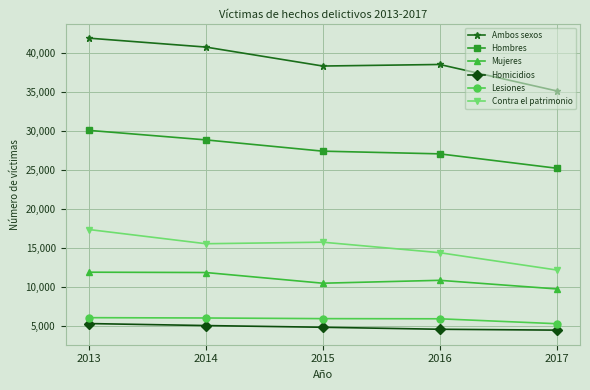

How many lines are shown in the chart?

6